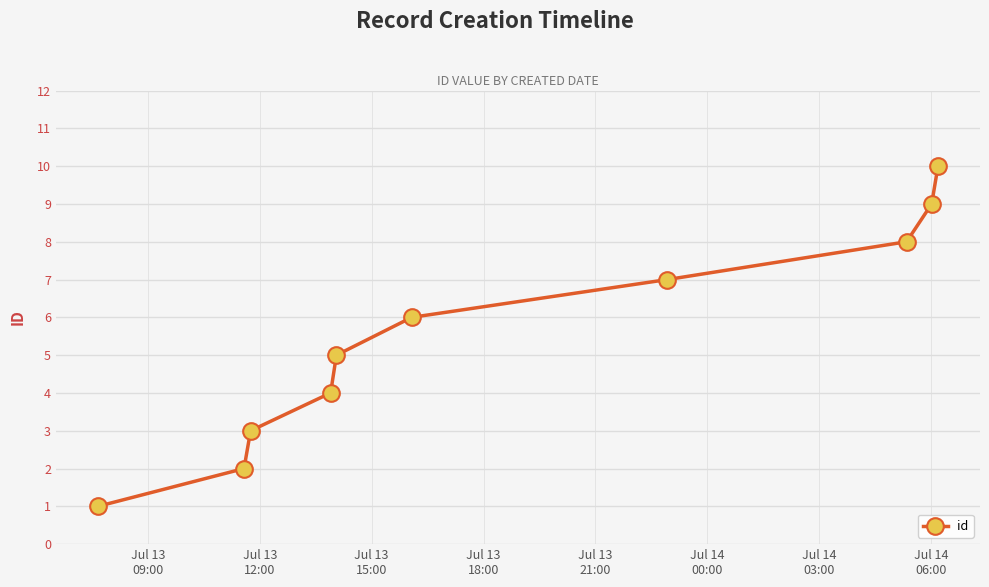

What is the sum of all values?

55